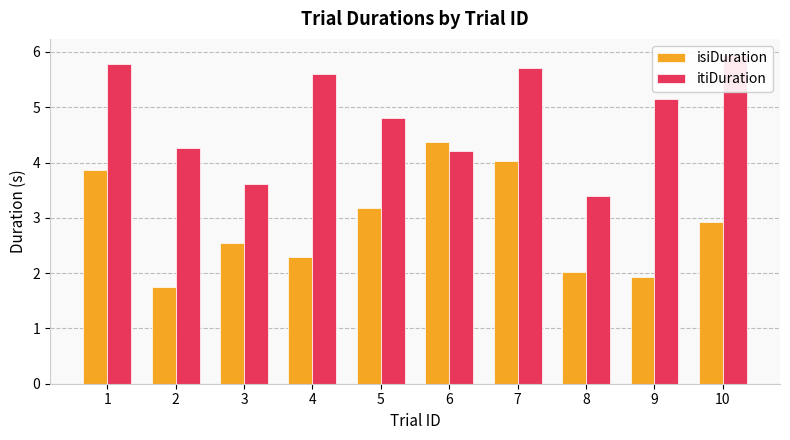

How many bars are there in total?

20